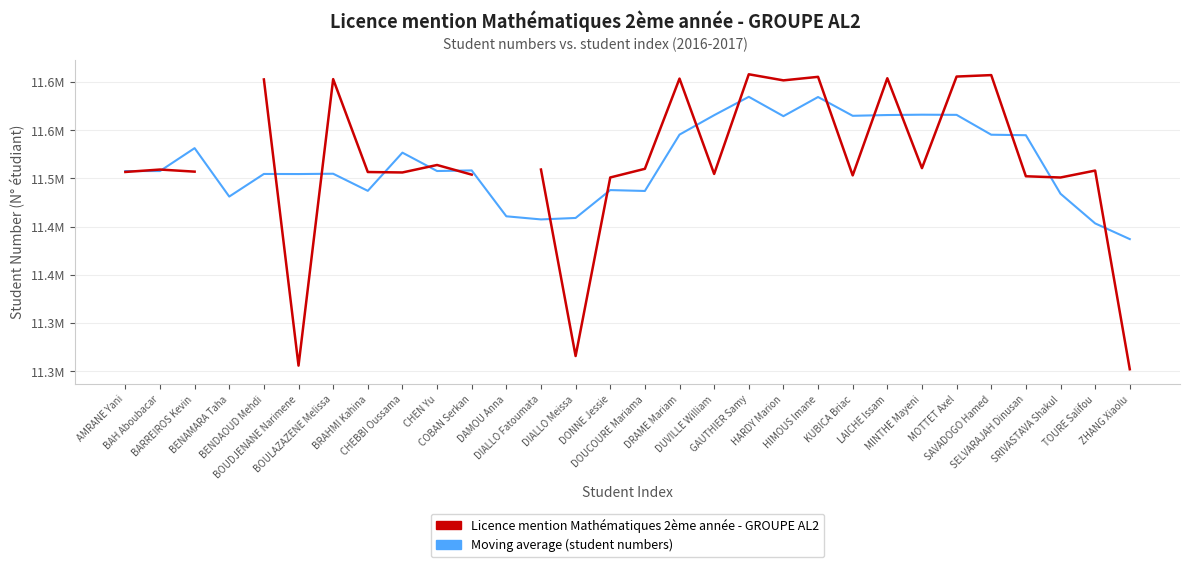

Where is Moving Average (5-window) nearest to the value 11510786?

COBAN Serkan